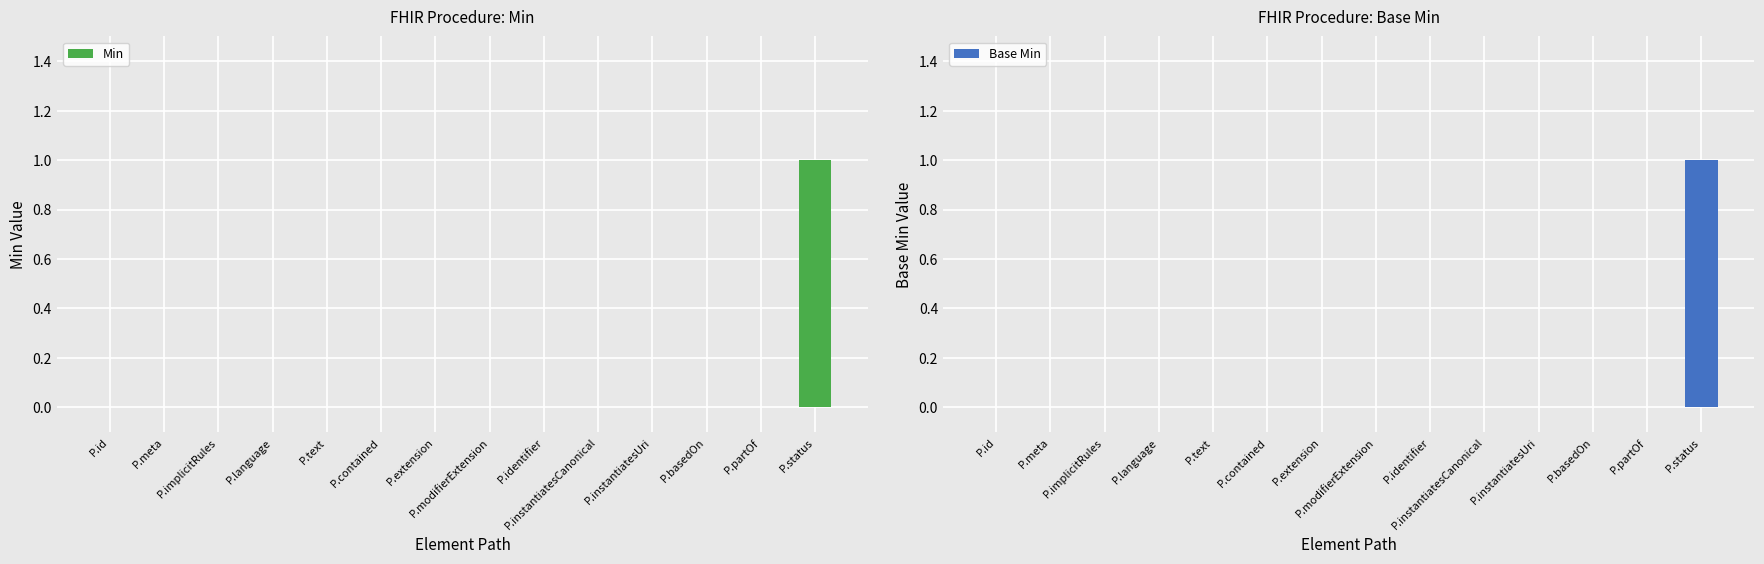

Reading left to right, transcribe all the data shown in this chart.

Min: P.id=0	P.meta=0	P.implicitRules=0	P.language=0	P.text=0	P.contained=0	P.extension=0	P.modifierExtension=0	P.identifier=0	P.instantiatesCanonical=0	P.instantiatesUri=0	P.basedOn=0	P.partOf=0	P.status=1
Base Min: P.id=0	P.meta=0	P.implicitRules=0	P.language=0	P.text=0	P.contained=0	P.extension=0	P.modifierExtension=0	P.identifier=0	P.instantiatesCanonical=0	P.instantiatesUri=0	P.basedOn=0	P.partOf=0	P.status=1